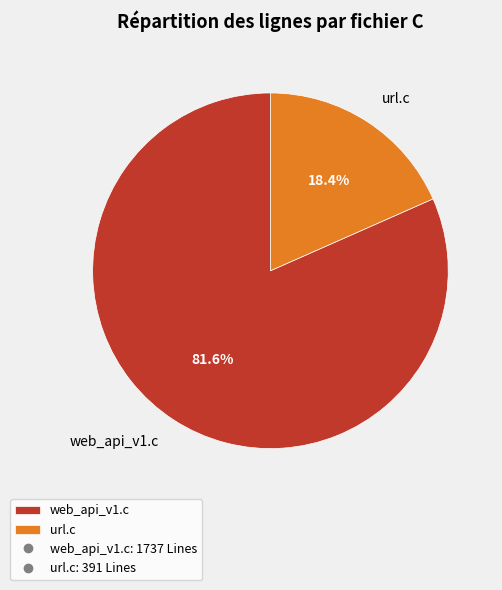

What is the majority slice?

web_api_v1.c